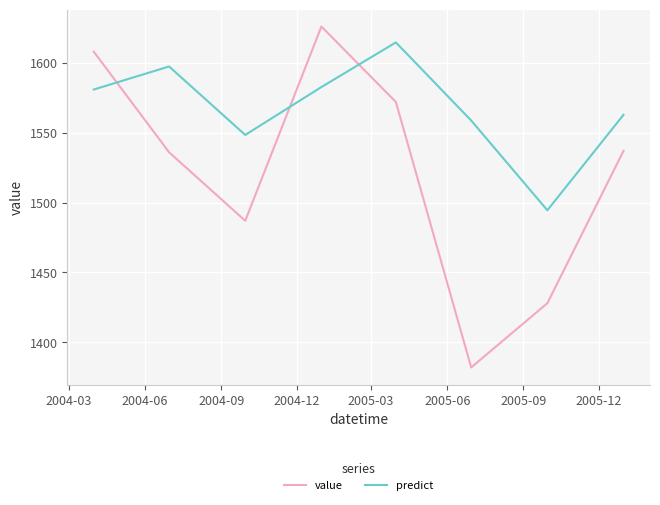

Which series has the largest total across all categories?

predict